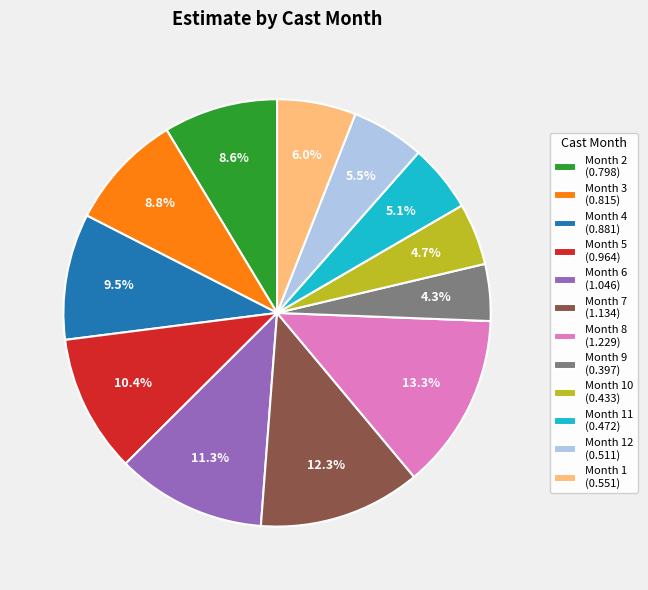

What portion of the pie excludes Month 4 (0.881)?

90.5%